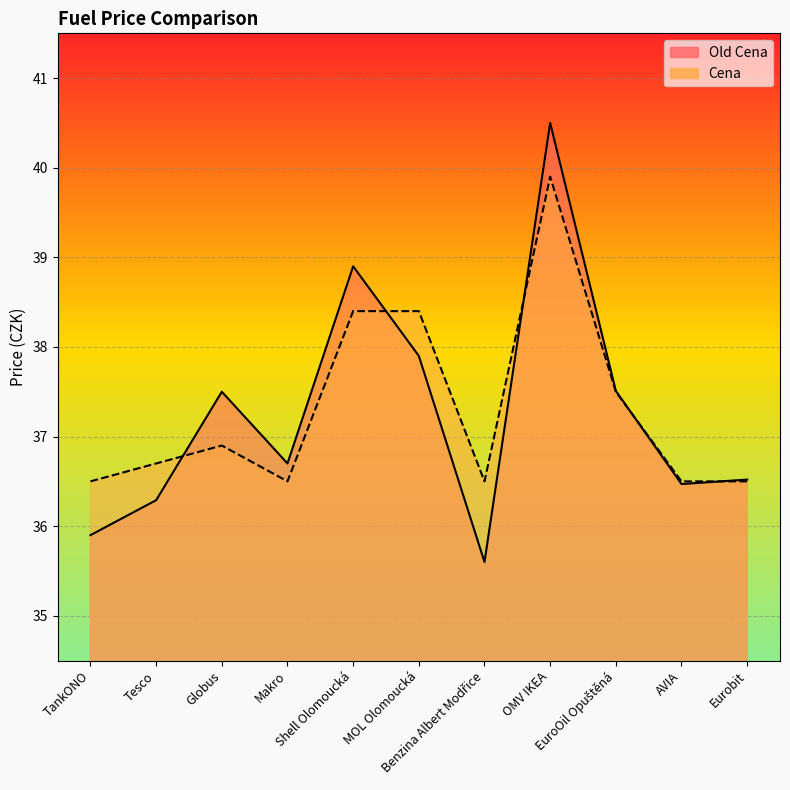

In Cena, how many points are higher than both neighbors (excluding endpoints)?

2